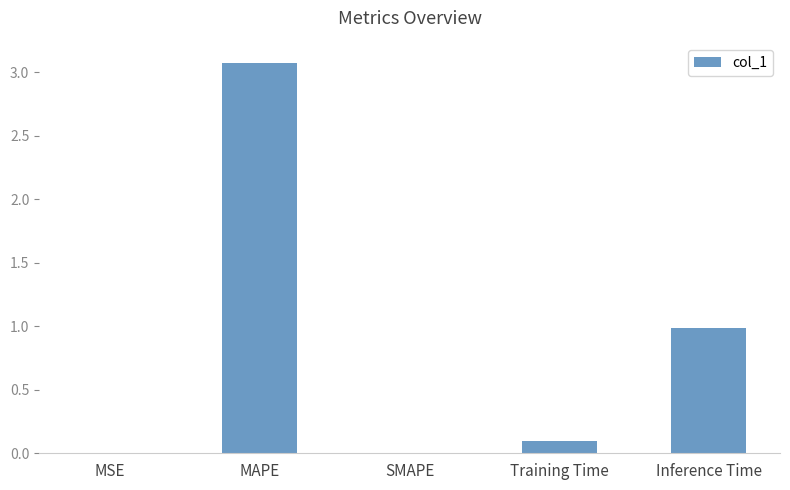

Which label corresponds to the largest value in the chart?

MAPE